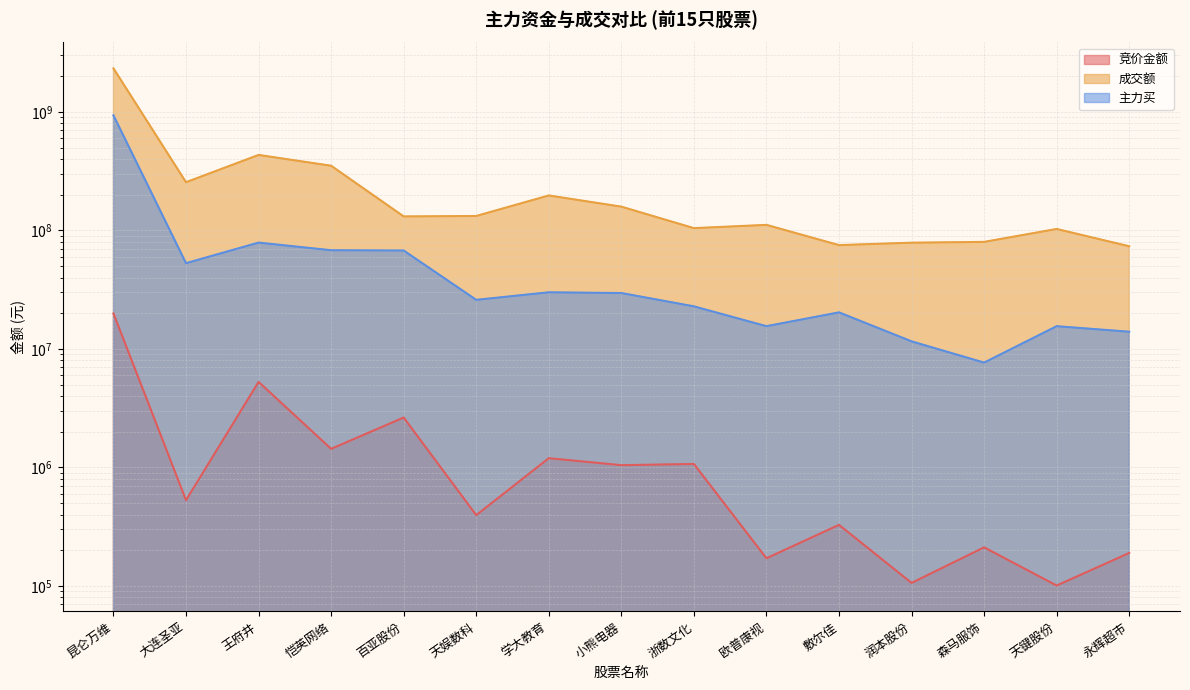

At which label does 竞价金额 reach its minimum?

天键股份